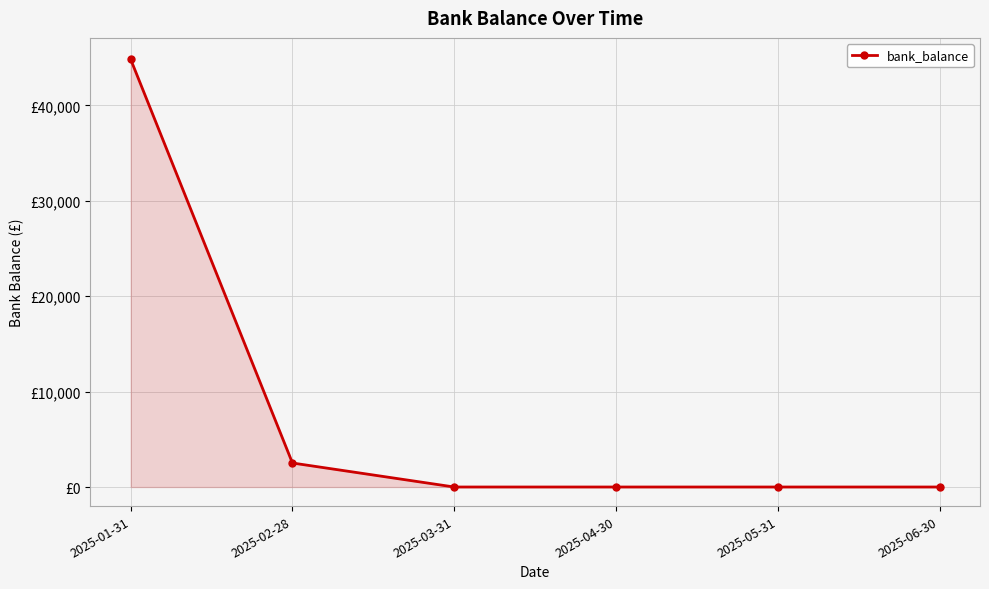

What is the difference between the second highest and minimum values?

2516